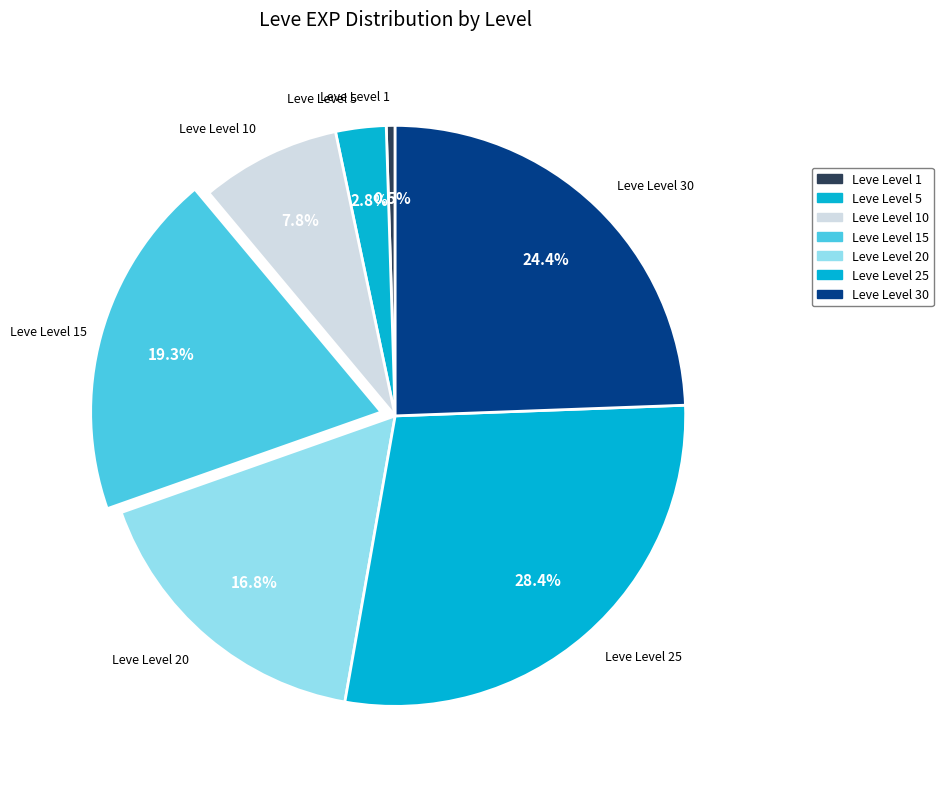

How many slices are in this pie chart?

7